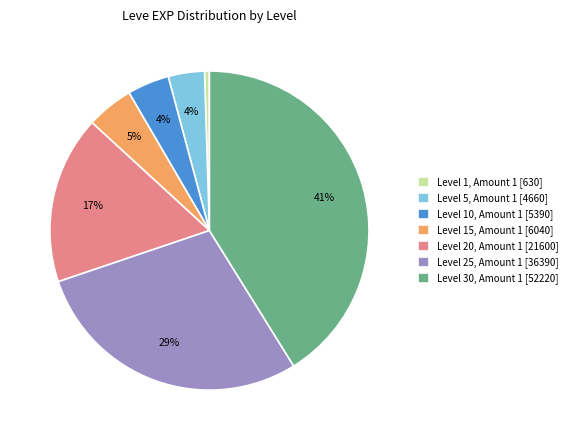

What percentage is the Level 15, Amount 1 [6040] slice, to the nearest percent?

5%